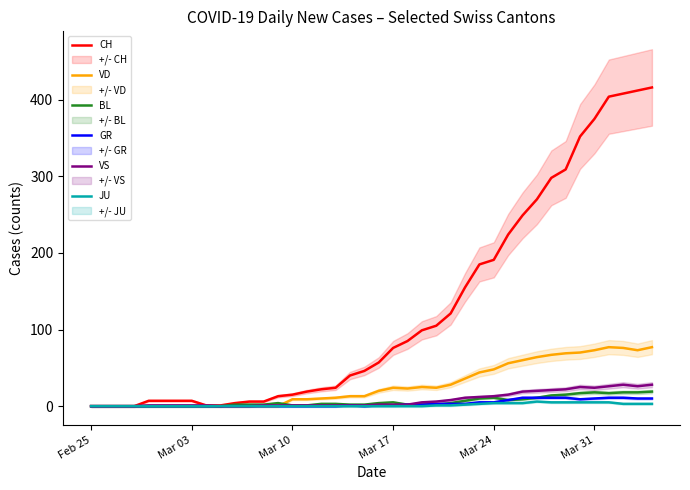

Reading left to right, what are all the values shown in this chart?

CH: 0	0	0	0	7	7	7	7	1	1	4	6	6	13	15	19	22	24	40	46	57	76	85	99	105	121	155	185	191	224	249	270	298	309	352	375	404	408	412	416
VD: 0	0	0	0	0	0	0	0	0	0	0	0	0	0	9	9	10	11	13	13	20	24	23	25	24	28	36	44	48	56	60	64	67	69	70	73	77	76	73	77
BL: 0	0	0	0	0	0	0	0	0	0	2	2	2	4	1	1	3	3	2	2	4	5	2	2	2	4	7	10	11	8	9	11	14	15	17	18	17	18	18	19
GR: 0	0	0	0	0	0	0	0	0	0	0	0	0	0	0	0	0	0	1	0	1	1	2	2	3	3	3	5	5	8	11	11	11	11	9	10	11	11	10	10
VS: 0	0	0	0	1	1	1	1	1	0	0	0	1	1	1	1	1	1	1	1	2	2	2	5	6	8	11	12	13	15	19	20	21	22	25	24	26	28	26	28
JU: 0	0	0	0	0	0	0	0	0	0	0	0	0	0	0	0	0	0	0	0	0	0	0	0	1	1	2	3	4	4	4	6	5	5	5	5	5	3	3	3